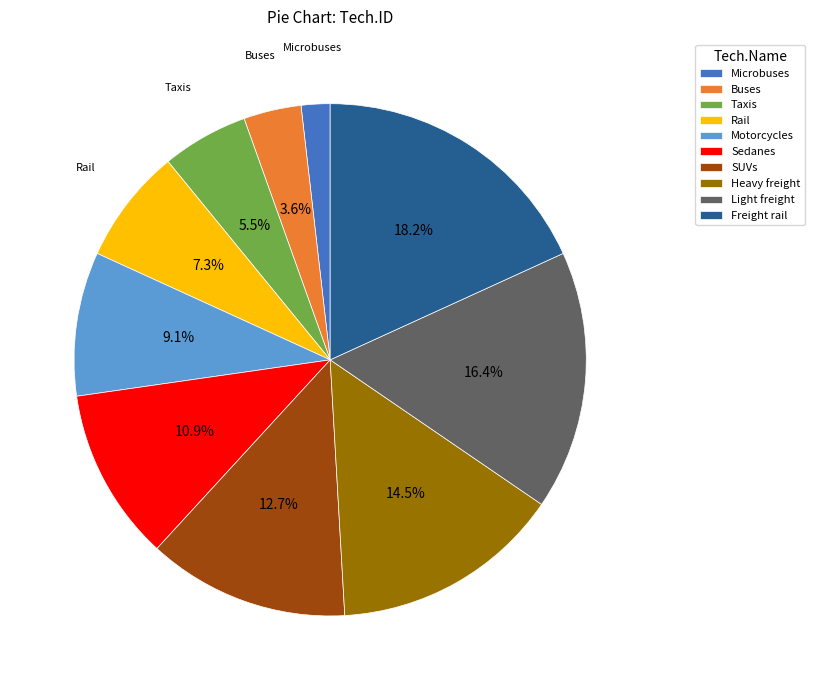

Count the number of slices in the pie.

10